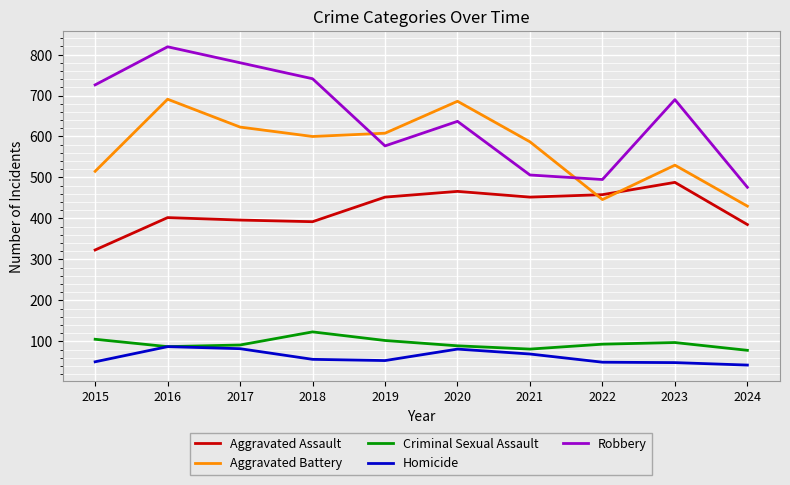

Rank the series at 2015 from highest to lowest value.

Robbery, Aggravated Battery, Aggravated Assault, Criminal Sexual Assault, Homicide